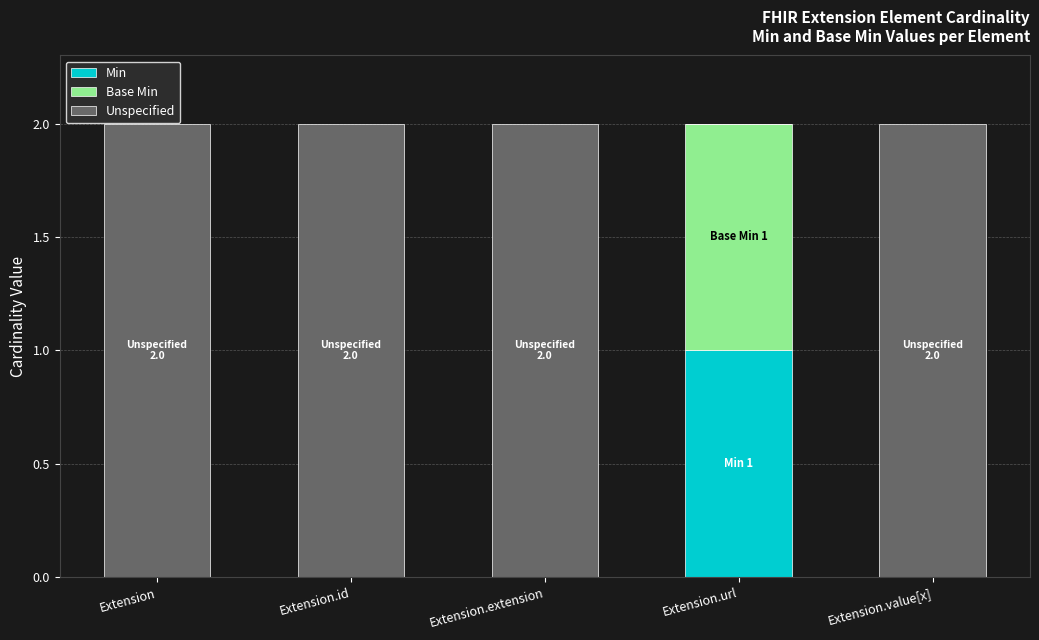

The value of Min at Extension.extension is -1. True or false?

False